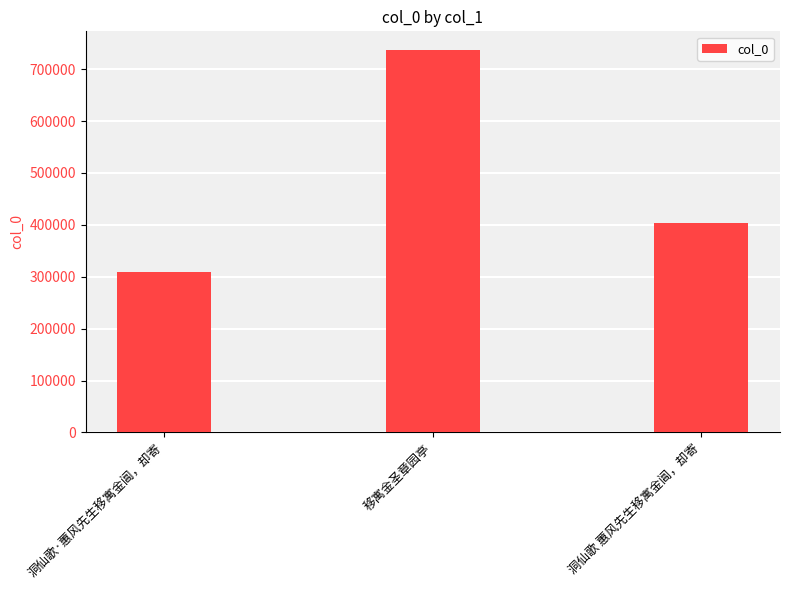

What is the label of the 3rd bar from the left?

洞仙歌 蕙风先生移寓金阊，却寄